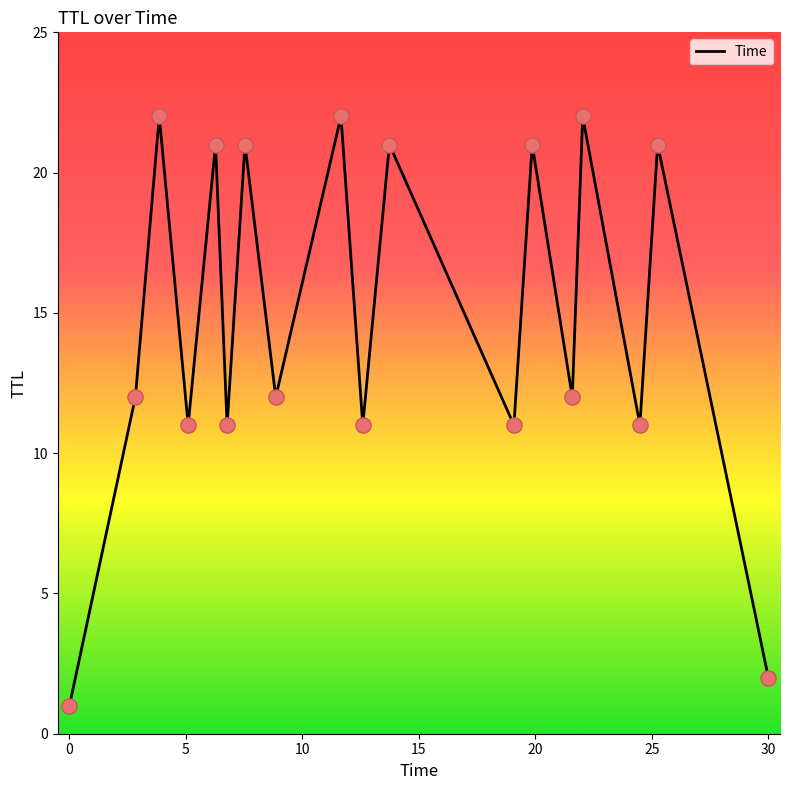

What is the maximum value shown in the chart?

22